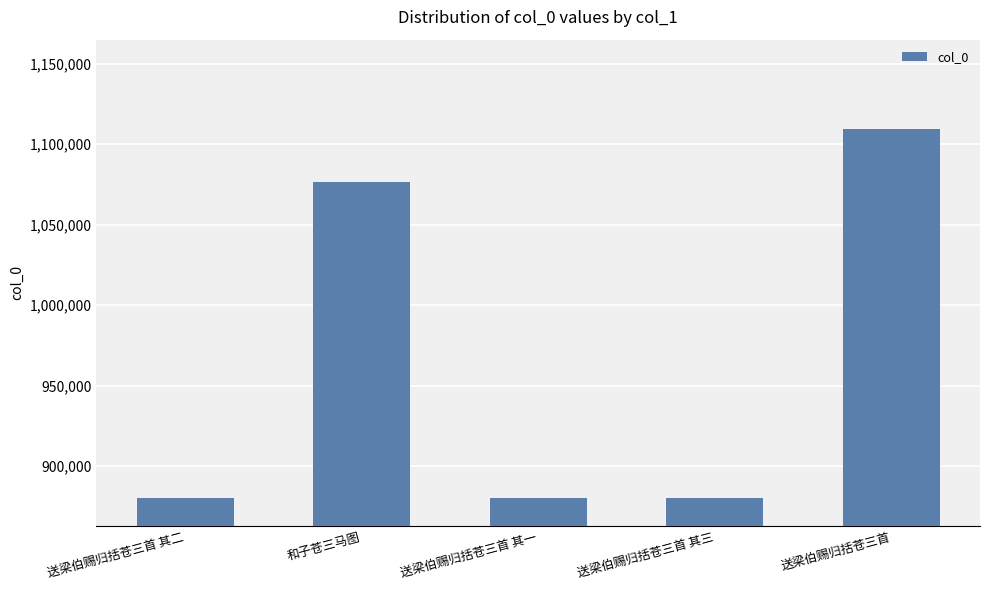

What is the ratio of the value at 送梁伯赐归括苍三首 其一 to the value at 送梁伯赐归括苍三首?

0.8